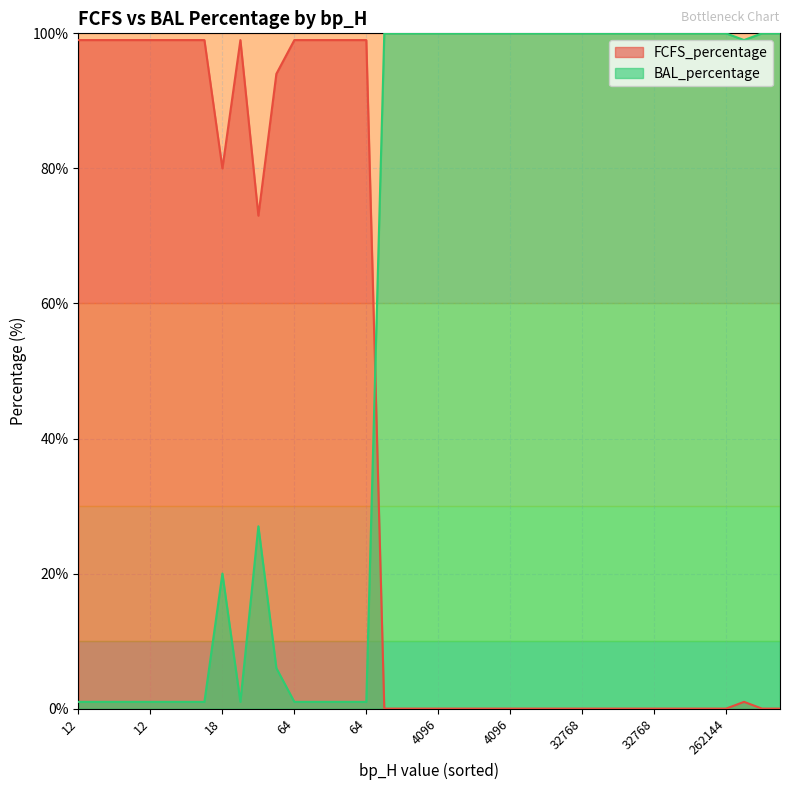

Rank the series by their average value, from highest to lowest.

BAL_percentage, FCFS_percentage